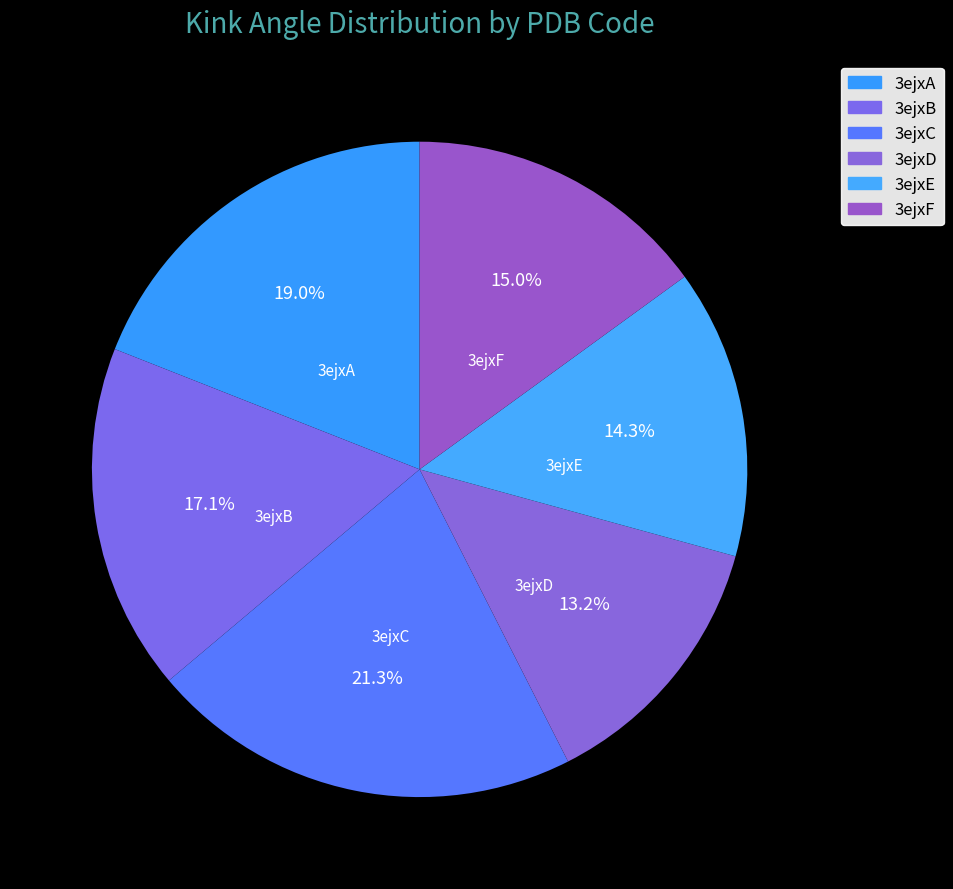

Does 3ejxF account for over 50% of the chart?

No